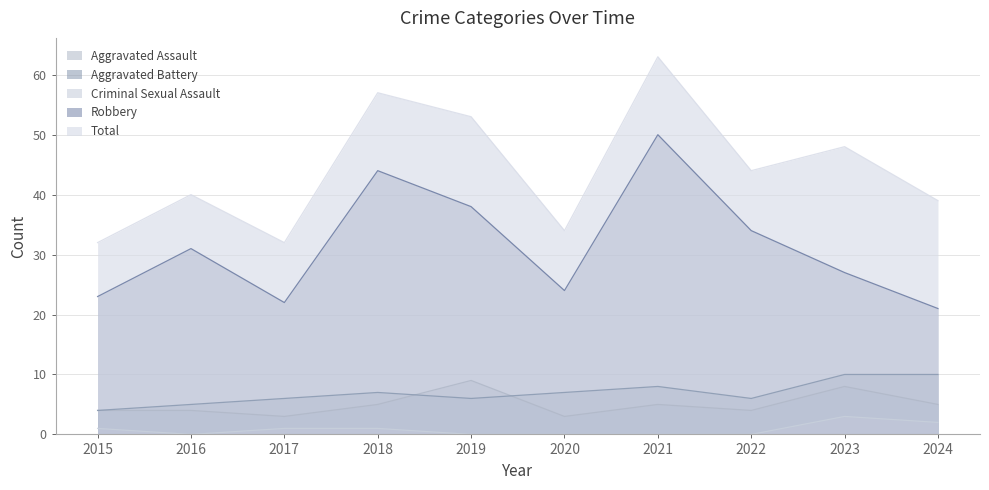

How many data points in Aggravated Battery are above 7?

3